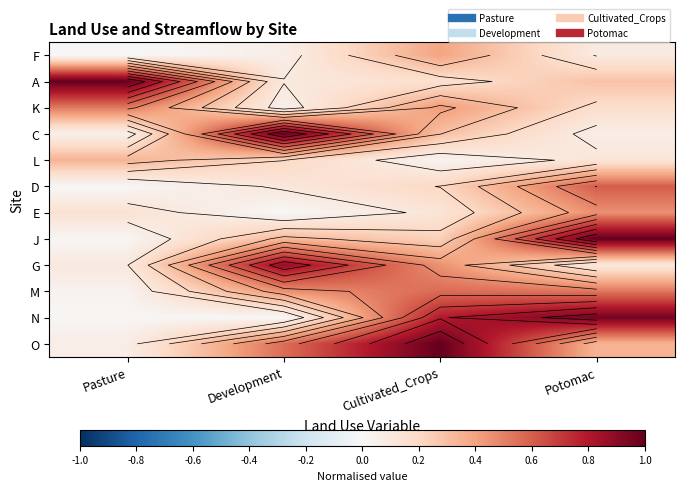

Which category has the lowest value across all series?

Pasture